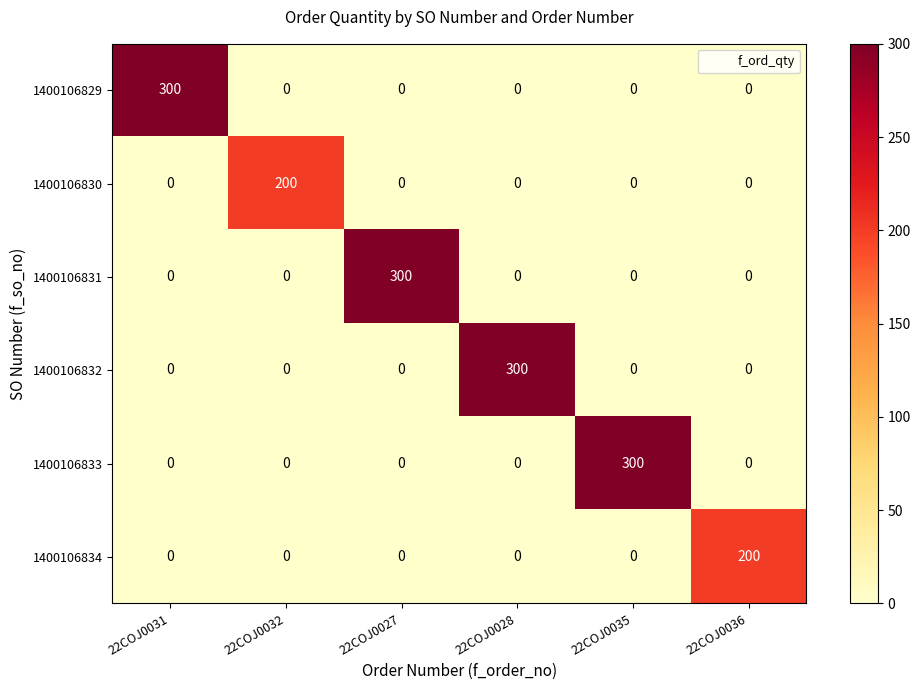

How many data points does each series have?

6